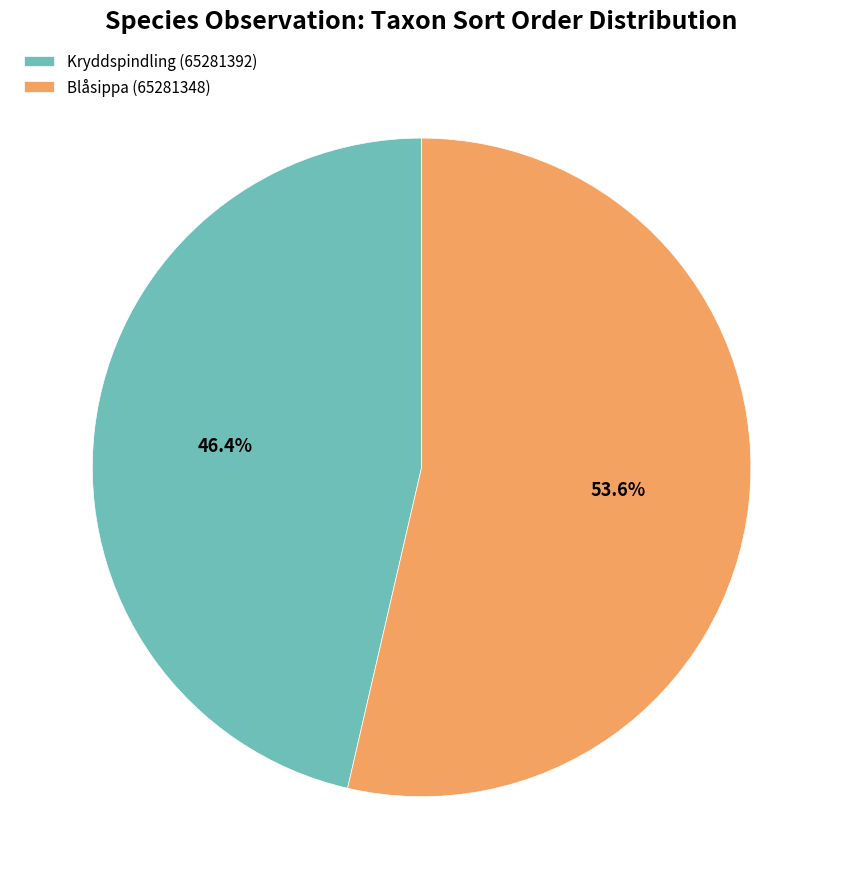

Rank the categories by value from lowest to highest.

Kryddspindling (65281392), Blåsippa (65281348)